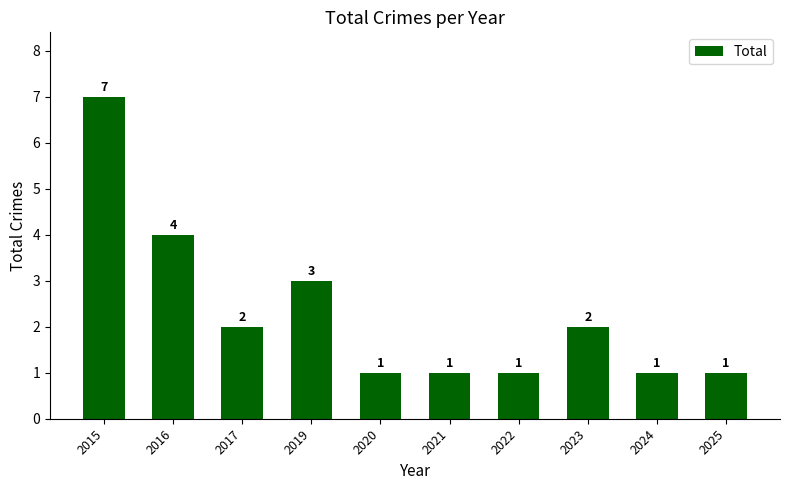

True or false: the data shows 7 at 2016.

False